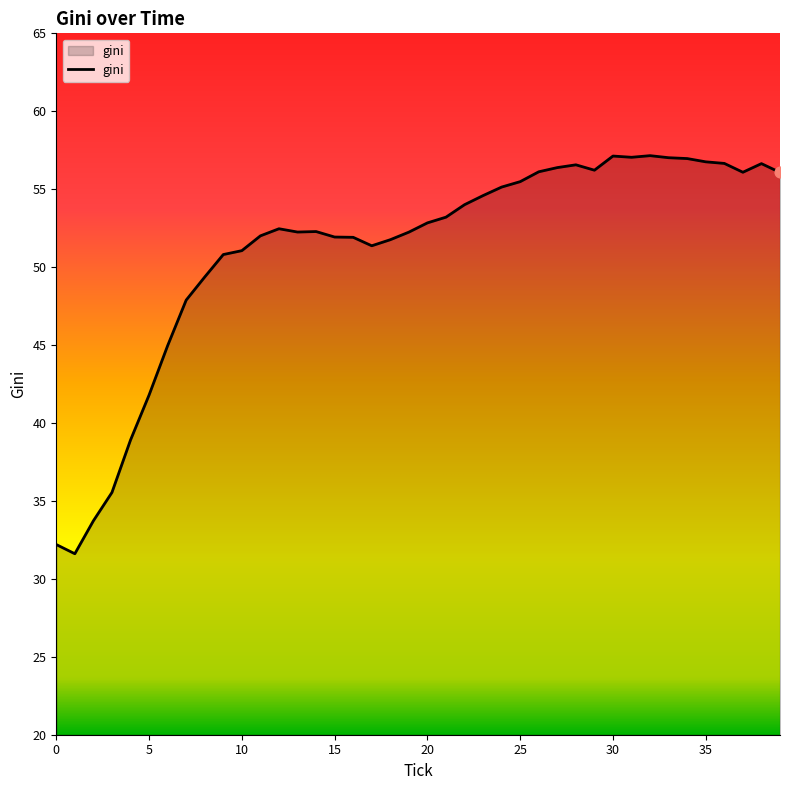

What is the difference between the maximum and minimum values?

25.5